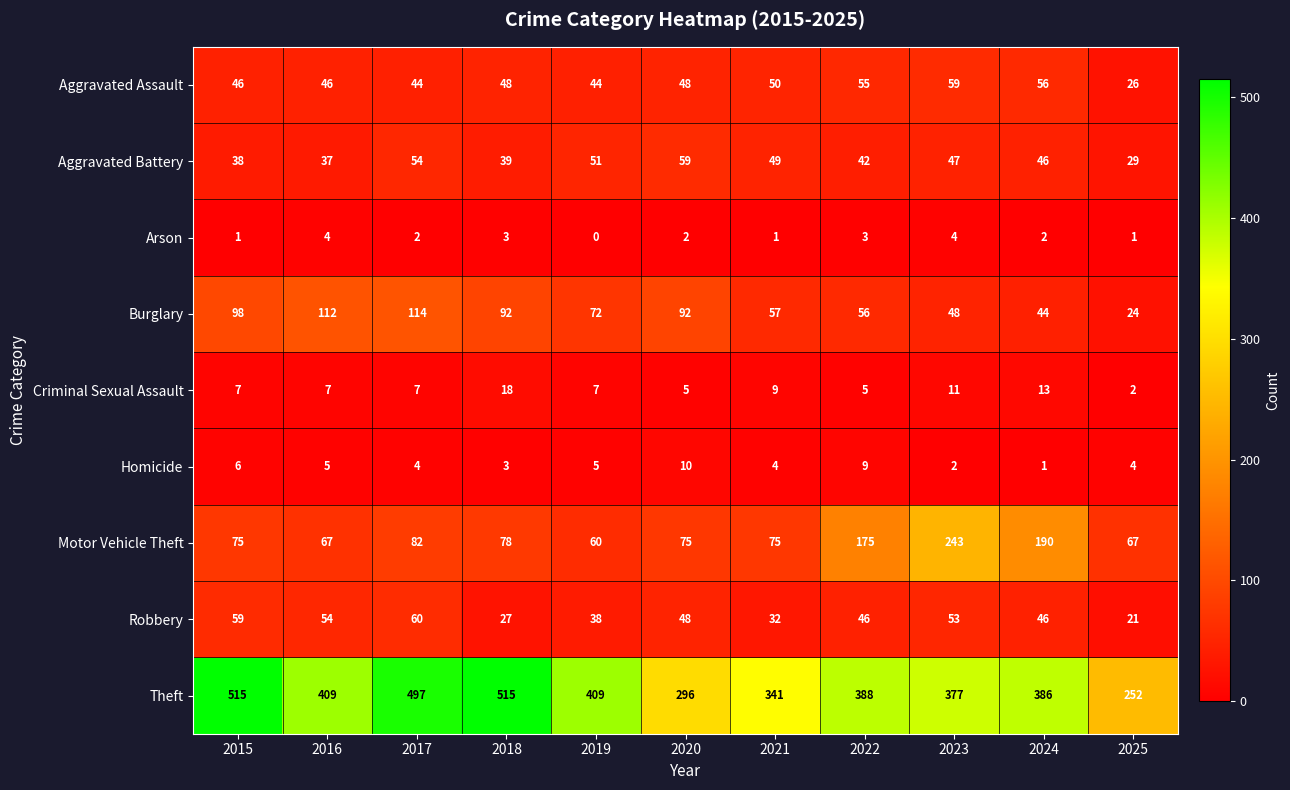

The Robbery series shows 104 at 2015. True or false?

False